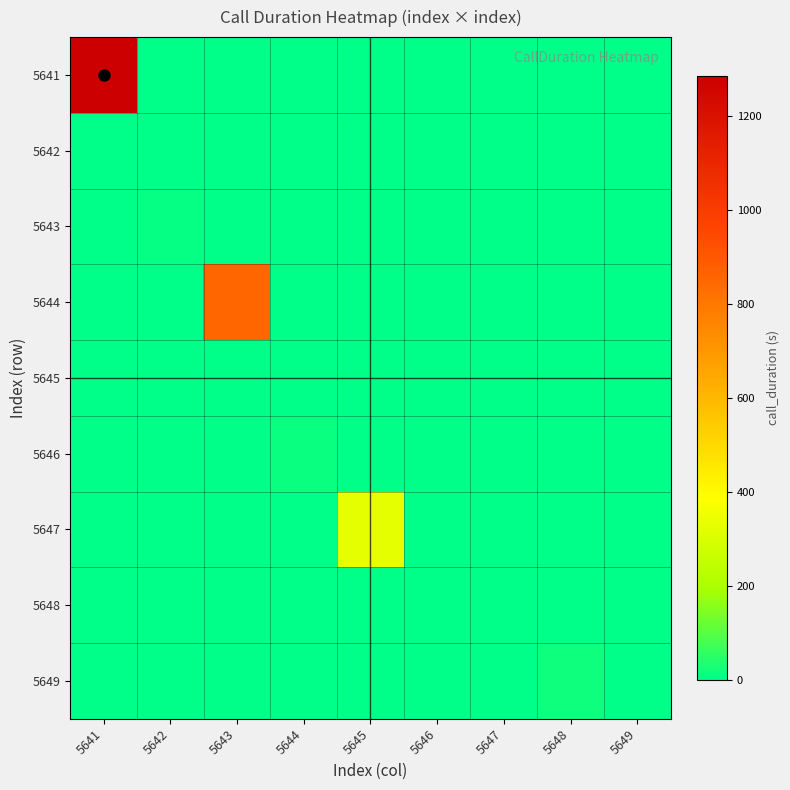

How many distinct data groups are displayed?

9